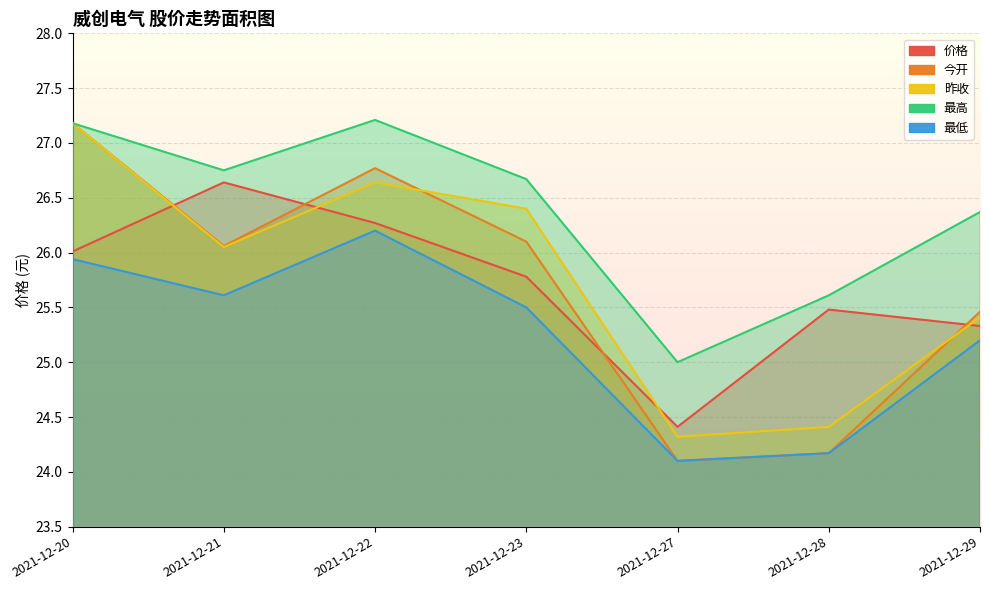

Rank the series by their maximum value, from lowest to highest.

最低, 价格, 今开, 昨收, 最高